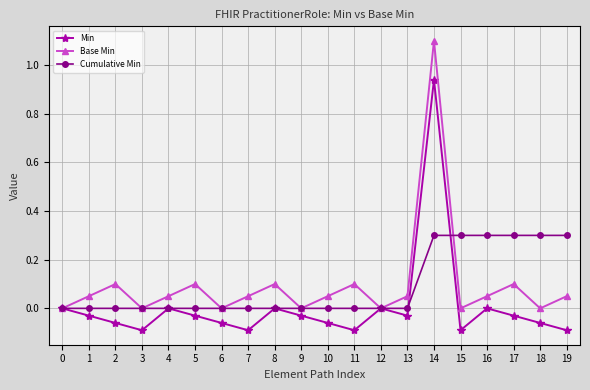

Is the value of Cumulative Min at 17 greater than the value of Min at 18?

Yes